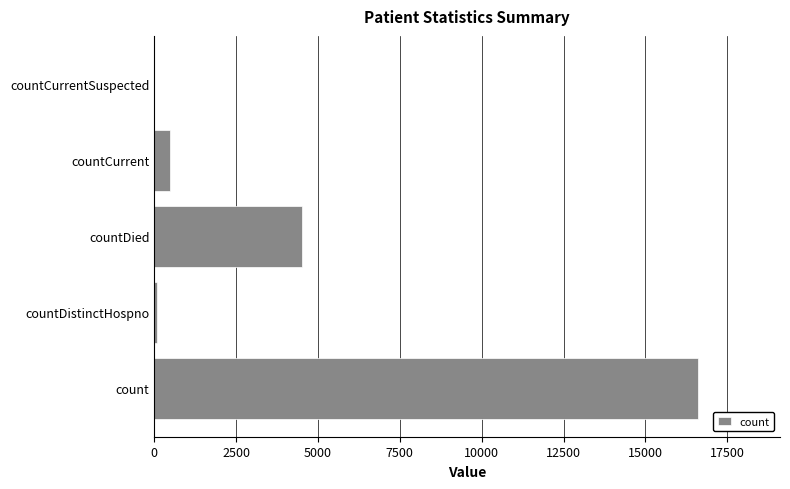

Is it true that the value at count is 25104?

False